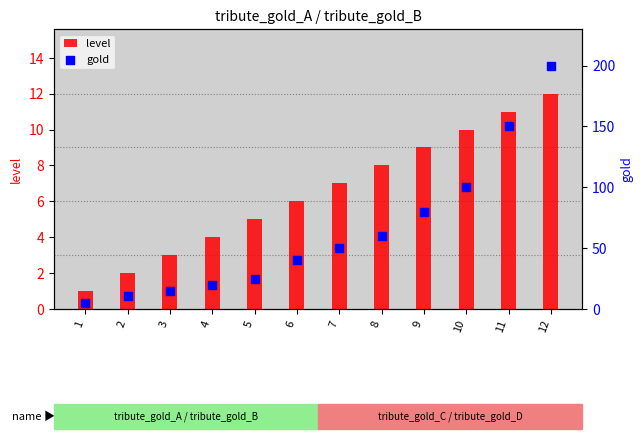

What is the total value across all series at 11?

161